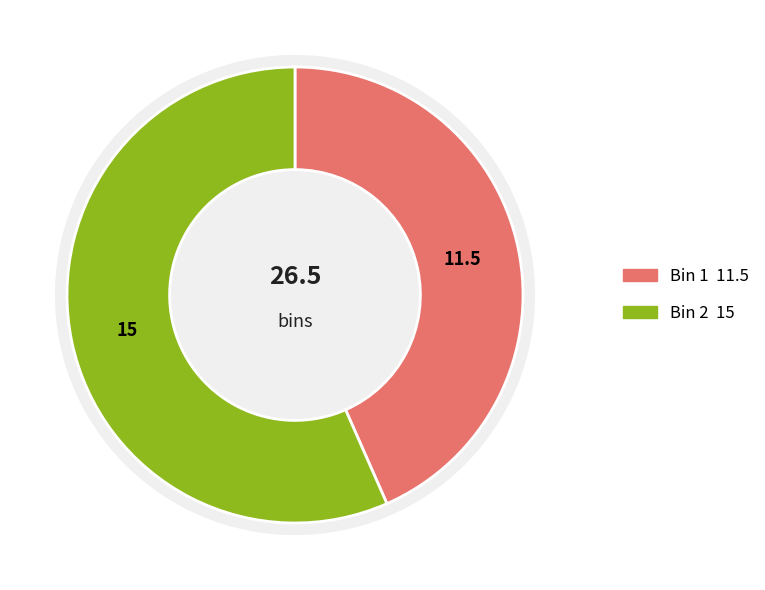

Which slice is the smallest?

Bin 1